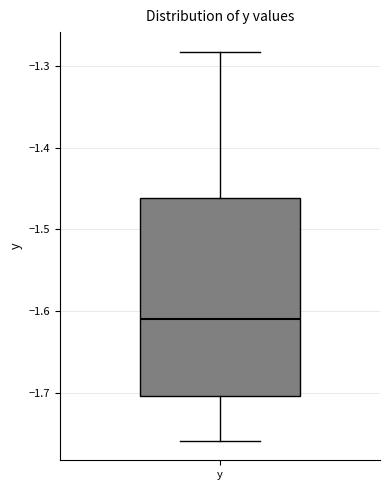

Transcribe this box plot: give where the median line is, the range the box spans, and where the two whiskers end, as read against the y-axis. The values are not printed on the chart, so give them approximately, as read against the axis.

median -1.61, box -1.70 to -1.46, whiskers -1.76 to -1.28